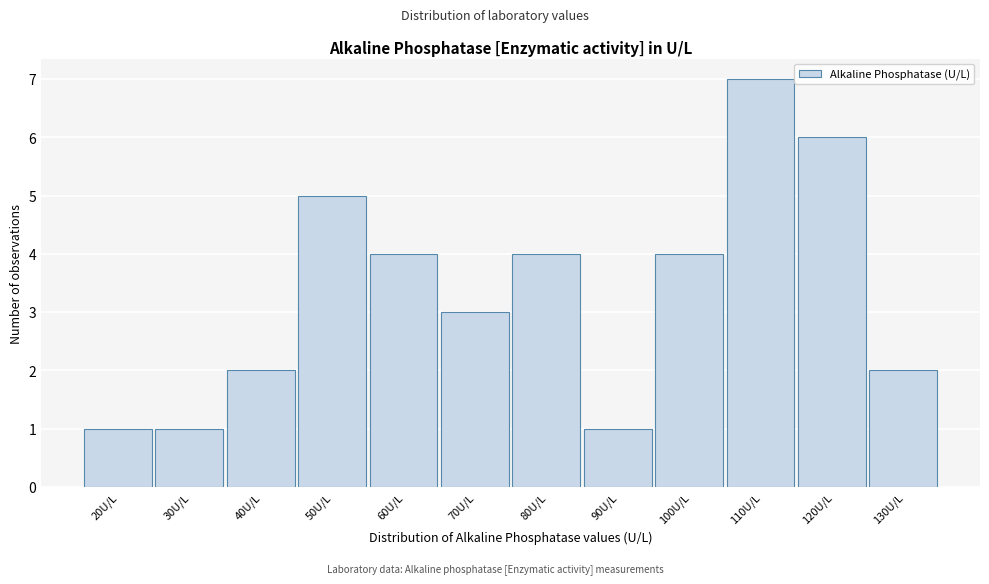

Reading left to right, list all the values displayed in this chart.

20U/L=1	30U/L=1	40U/L=2	50U/L=5	60U/L=4	70U/L=3	80U/L=4	90U/L=1	100U/L=4	110U/L=7	120U/L=6	130U/L=2